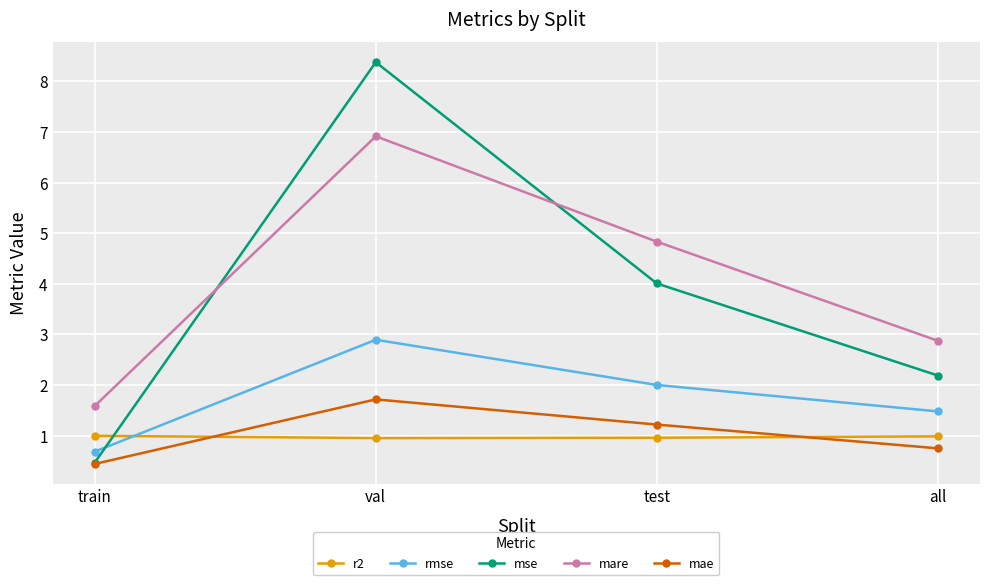

What is the value of the mse point at the 3rd from the left?

4.0